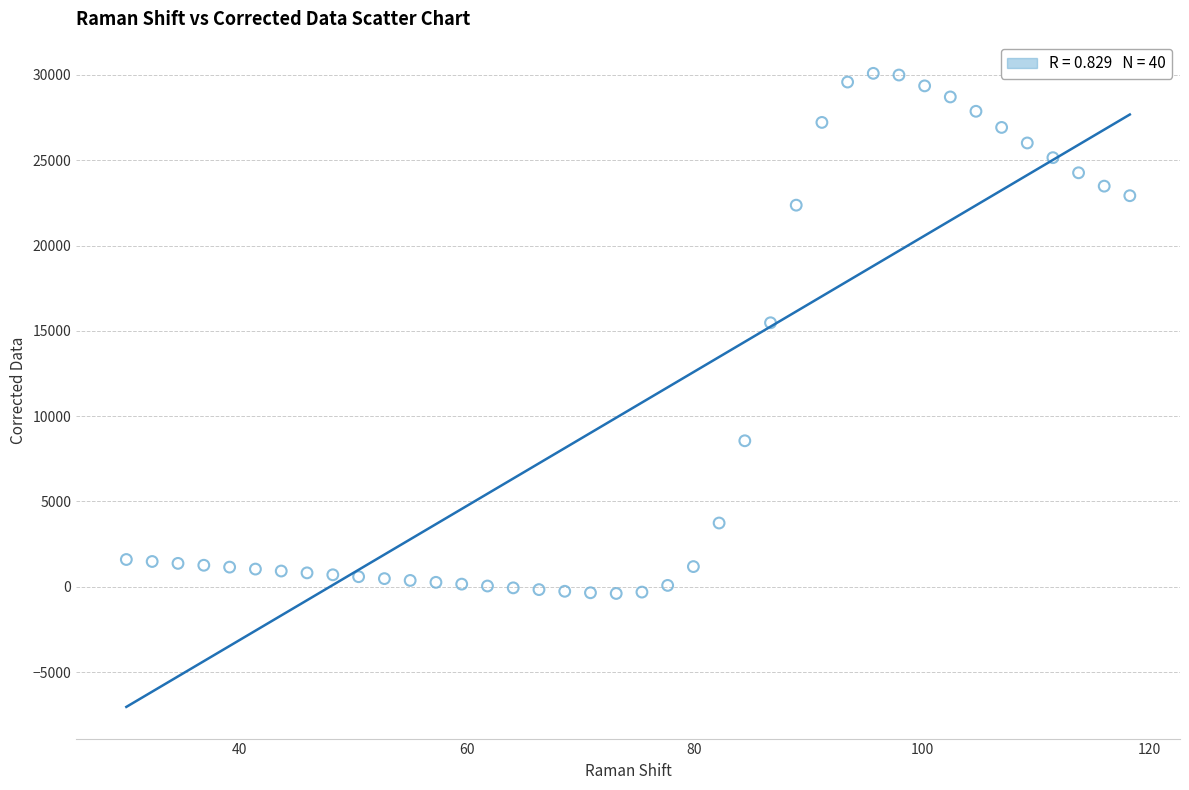

What is the range of X values (max minus min)?

88.2